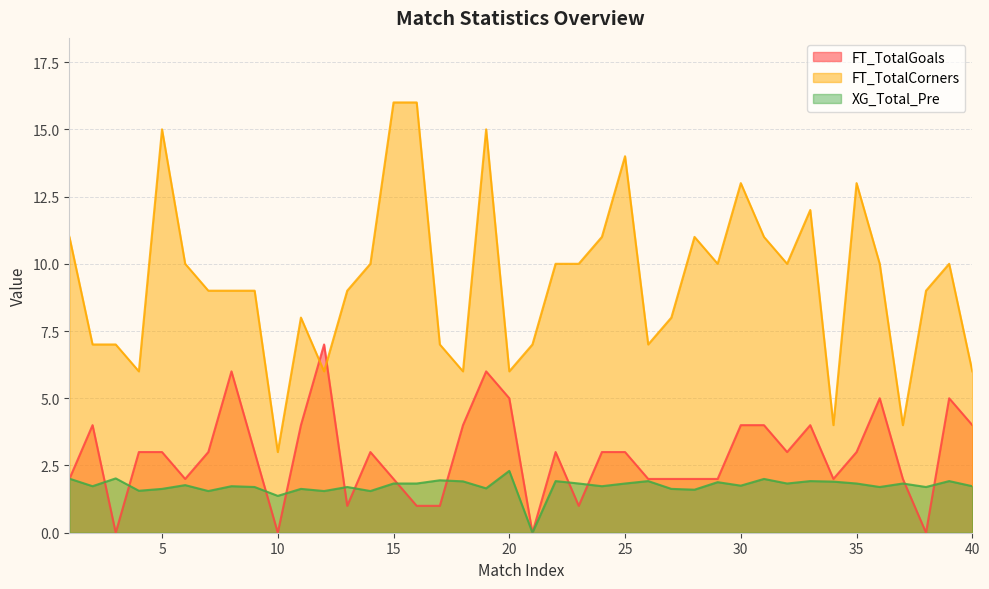

Which category has the highest value in the FT_TotalCorners series?

15